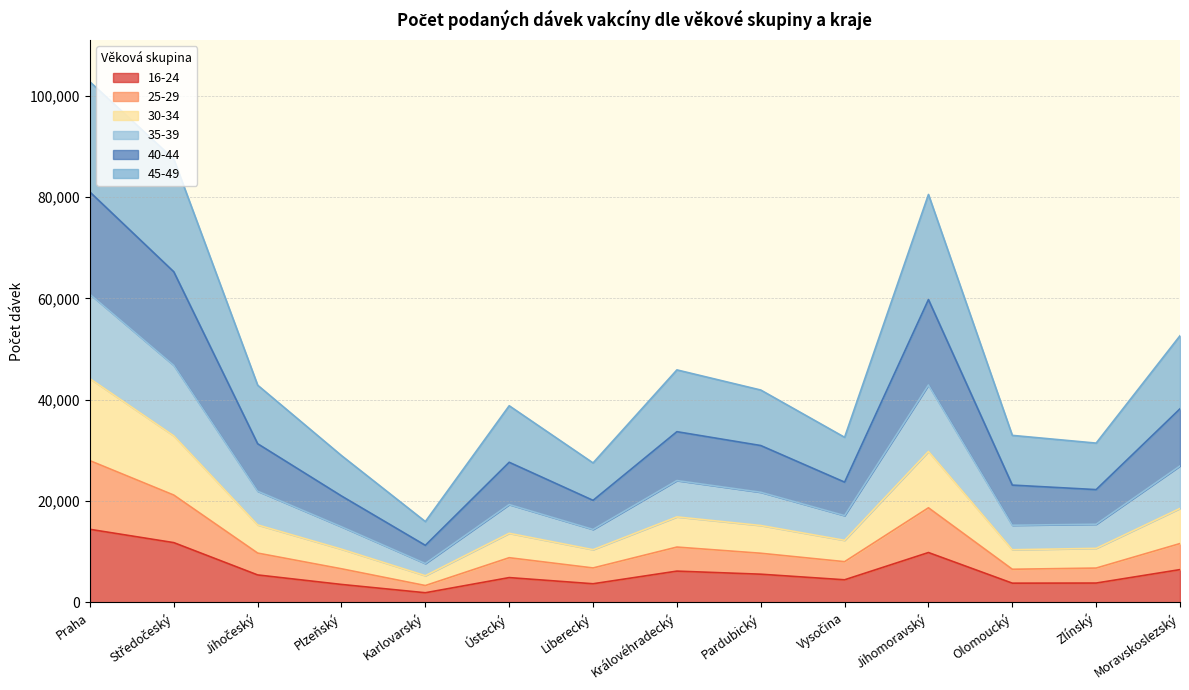

What is the maximum value for 16-24?

14420